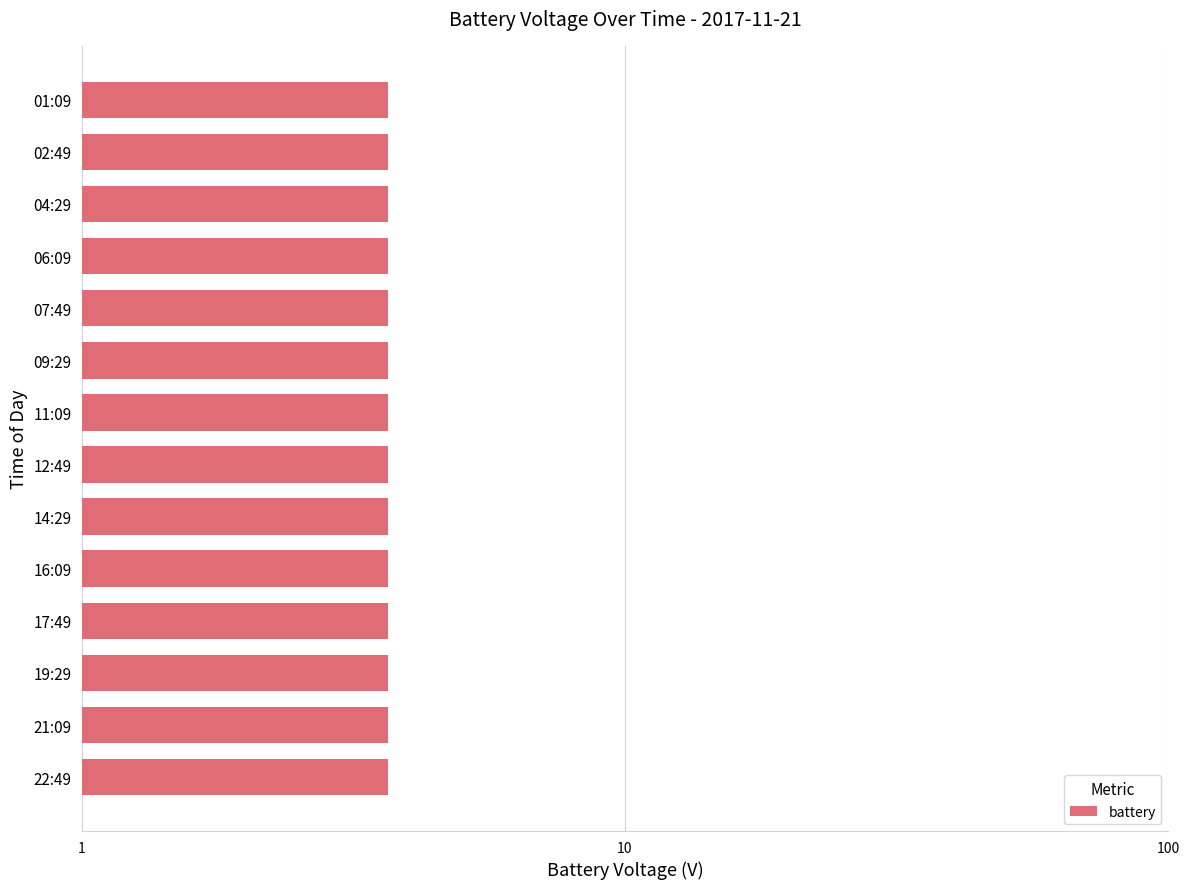

True or false: the data shows 5.5 at 12:49.

False